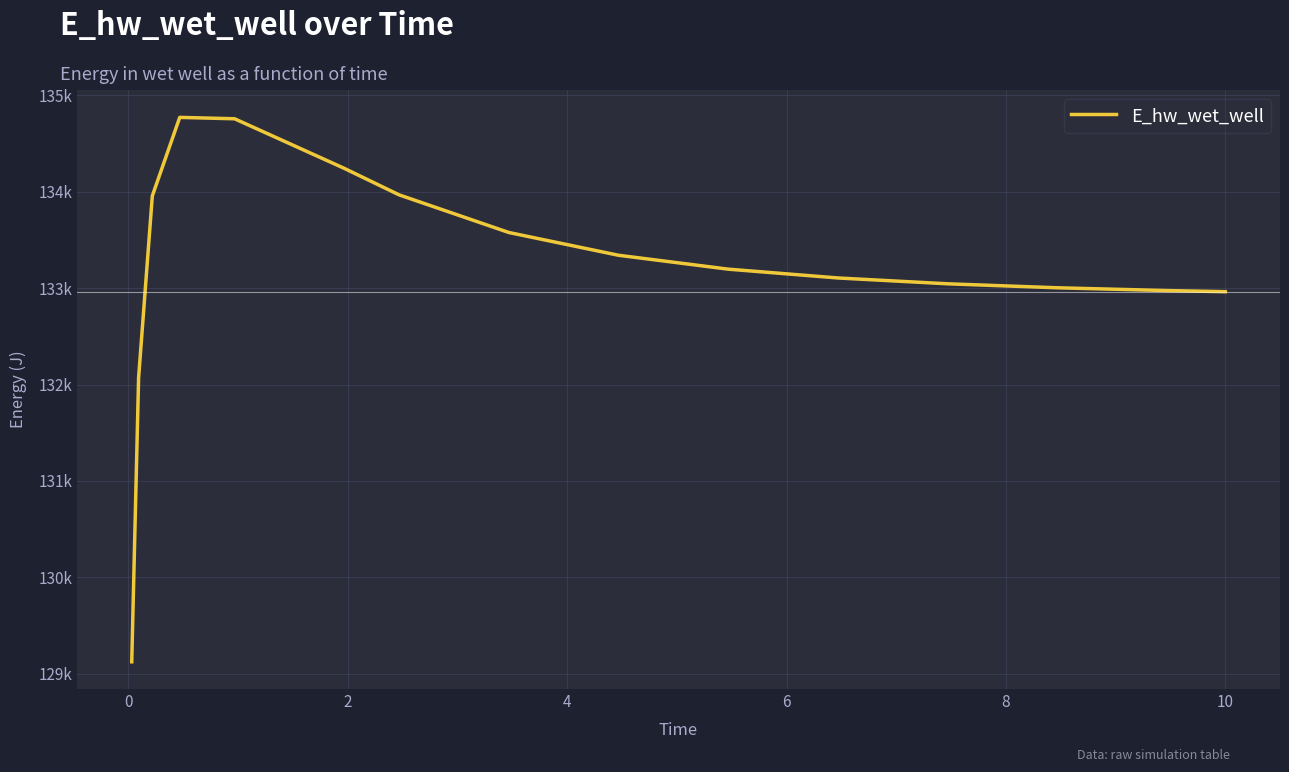

Does the chart have visible grid lines?

Yes